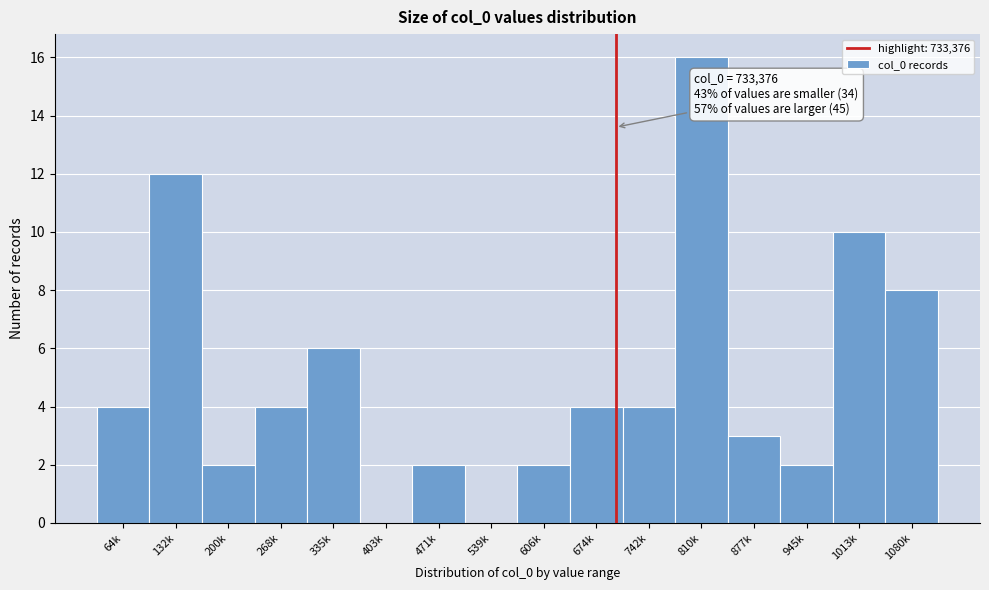

Reading left to right, list all the values displayed in this chart.

64k=4	132k=12	200k=2	268k=4	335k=6	403k=0	471k=2	539k=0	606k=2	674k=4	742k=4	810k=16	877k=3	945k=2	1013k=10	1080k=8